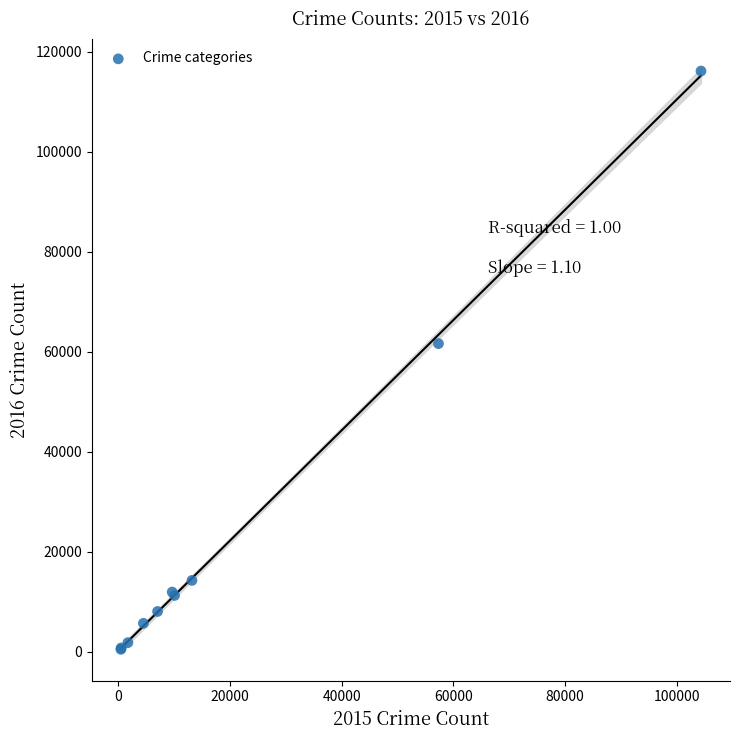

What Y value in the scatter plot is closest to 58311?

61623